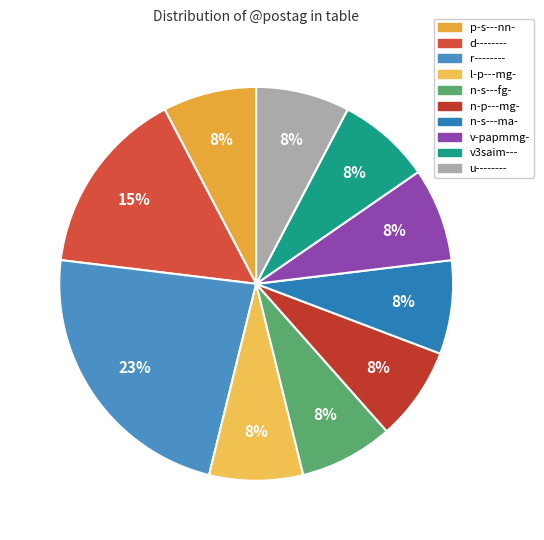

Count the number of slices in the pie.

10